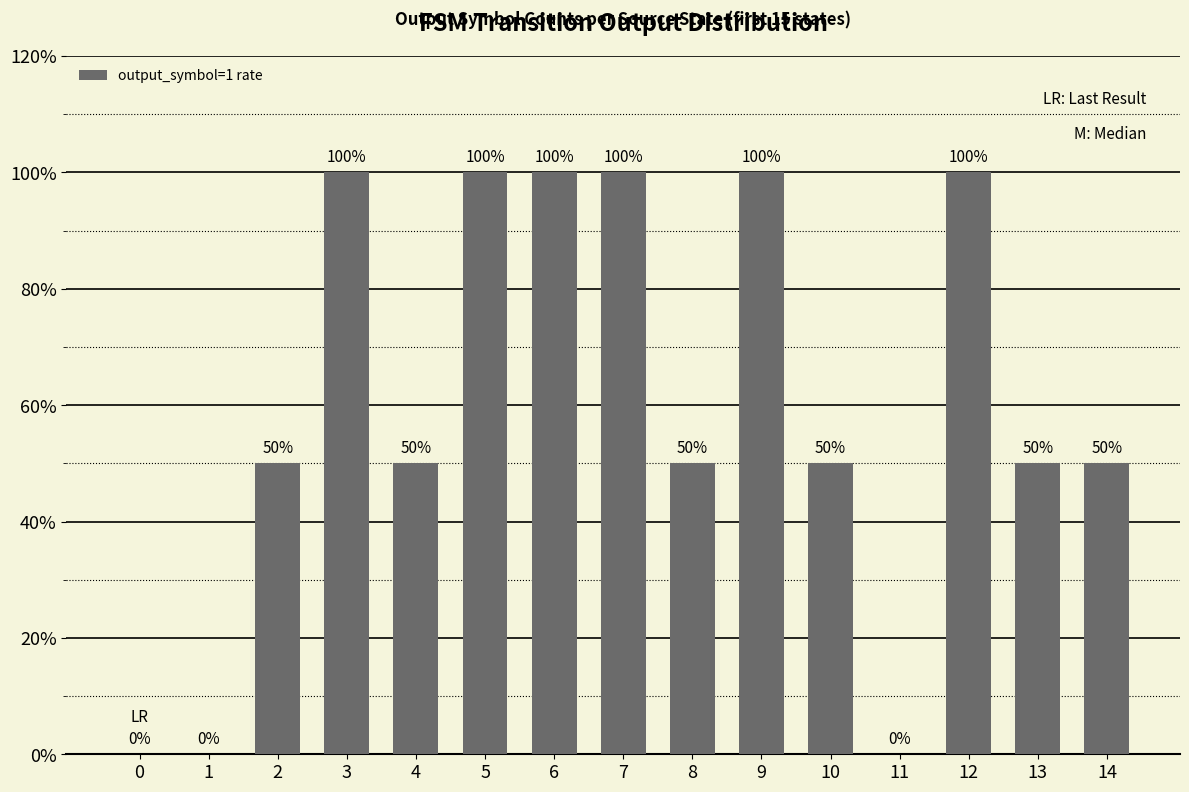

What is the ratio of the value at 5 to the value at 7?

1.0